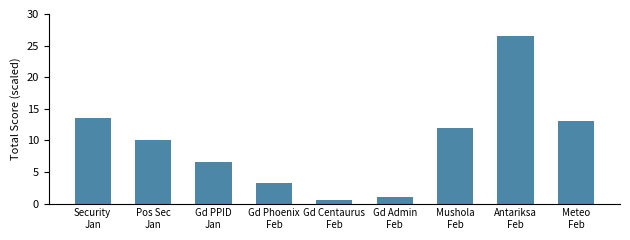

Reading right to left, list all the values displayed in this chart.

Meteo
Feb=13.0	Antariksa
Feb=26.5	Mushola
Feb=12.0	Gd Admin
Feb=1.0	Gd Centaurus
Feb=0.5	Gd Phoenix
Feb=3.2	Gd PPID
Jan=6.5	Pos Sec
Jan=10.0	Security
Jan=13.5